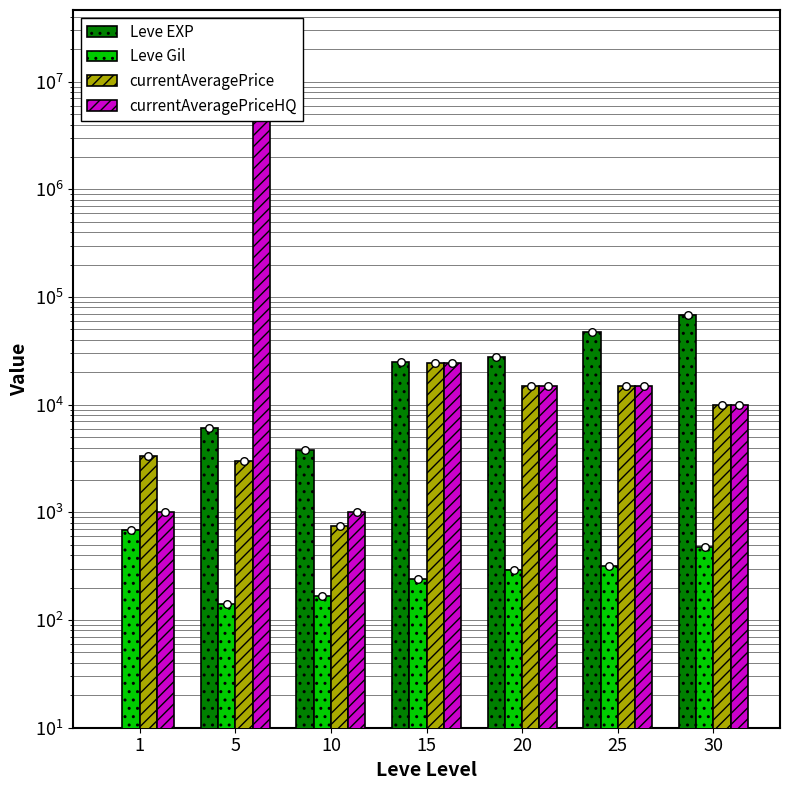

Which series reaches the maximum Y coordinate?

currentAveragePriceHQ